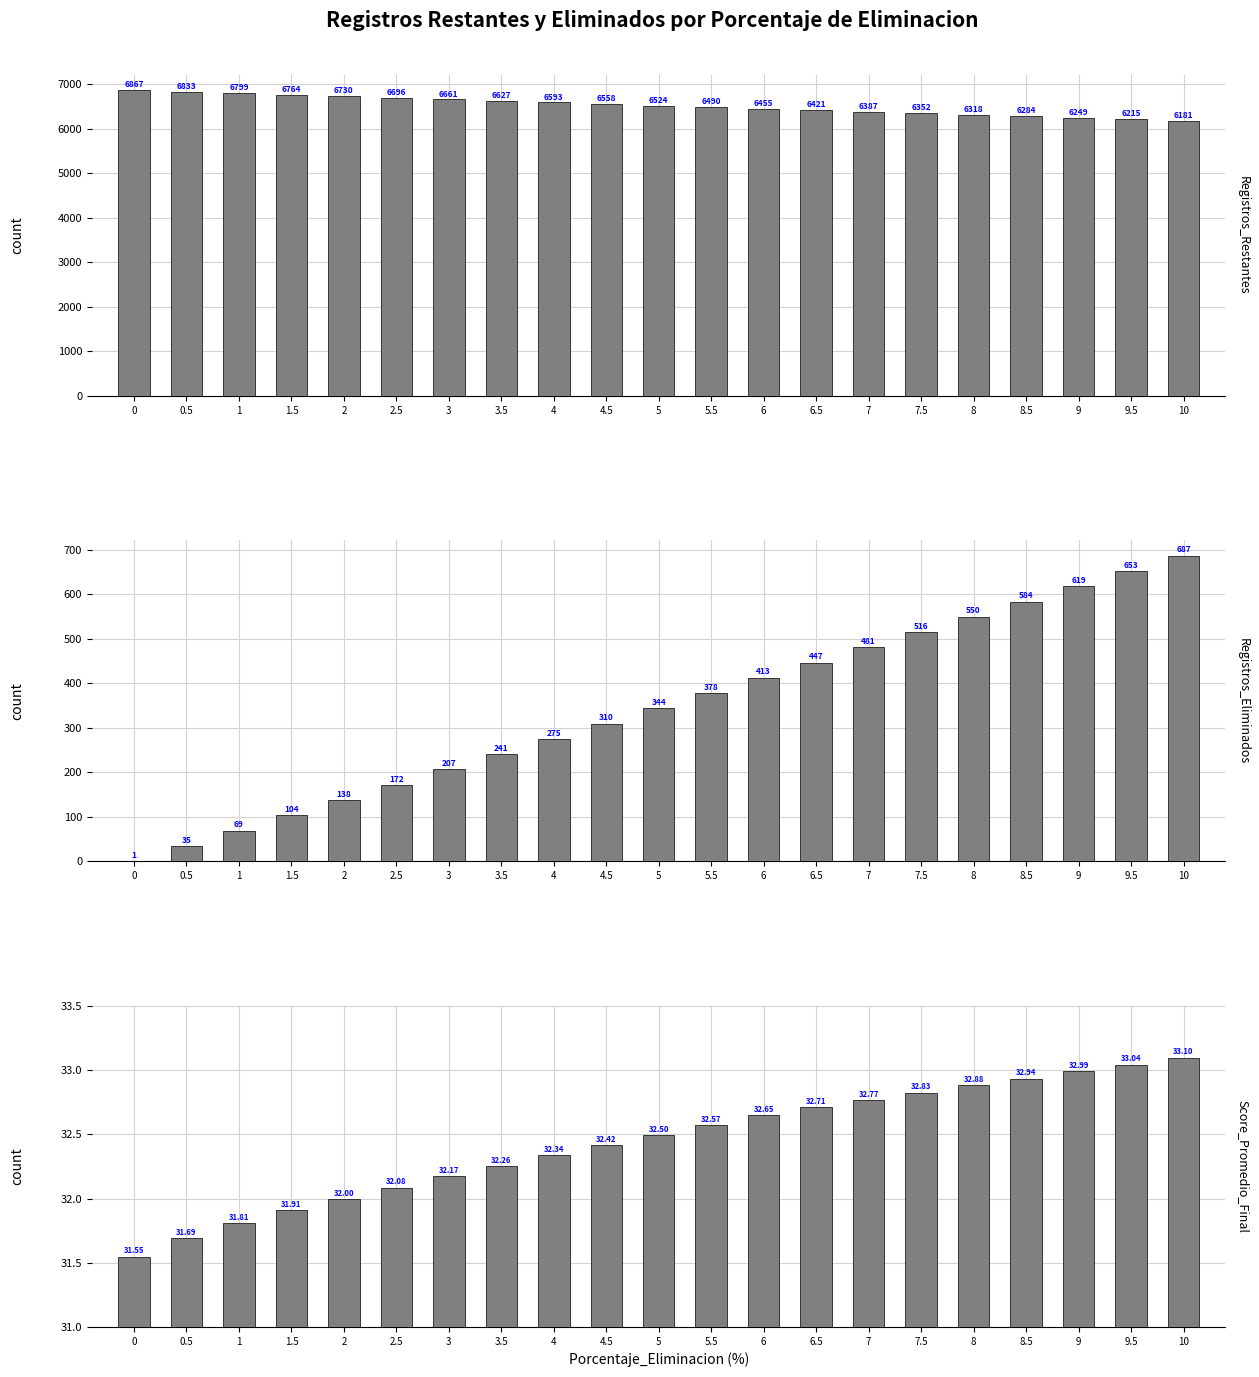

What is the total value across all series at 9?

6901.0